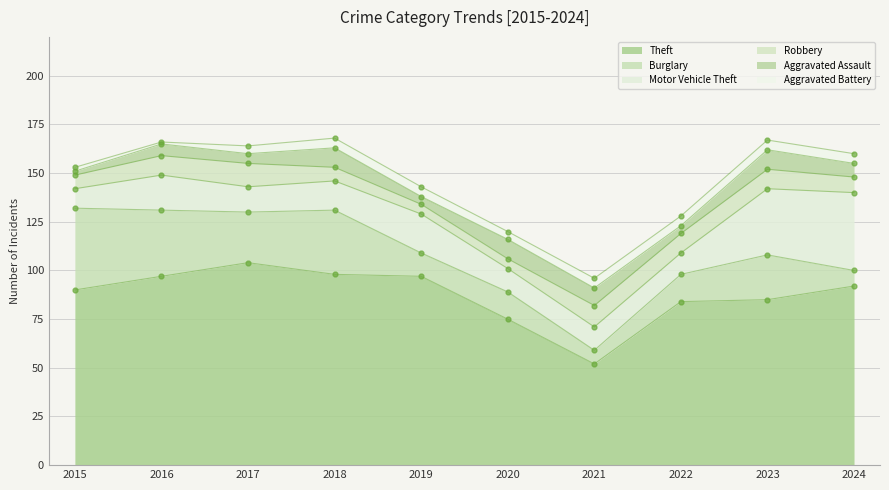

True or false: Theft and Burglary cross at least once.

False